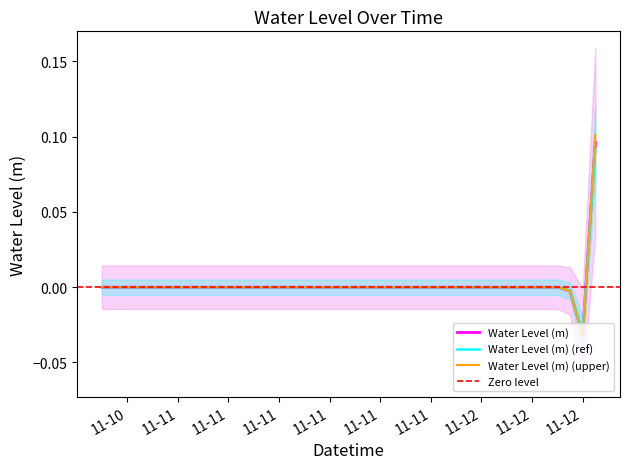

How many values are below 0?

37